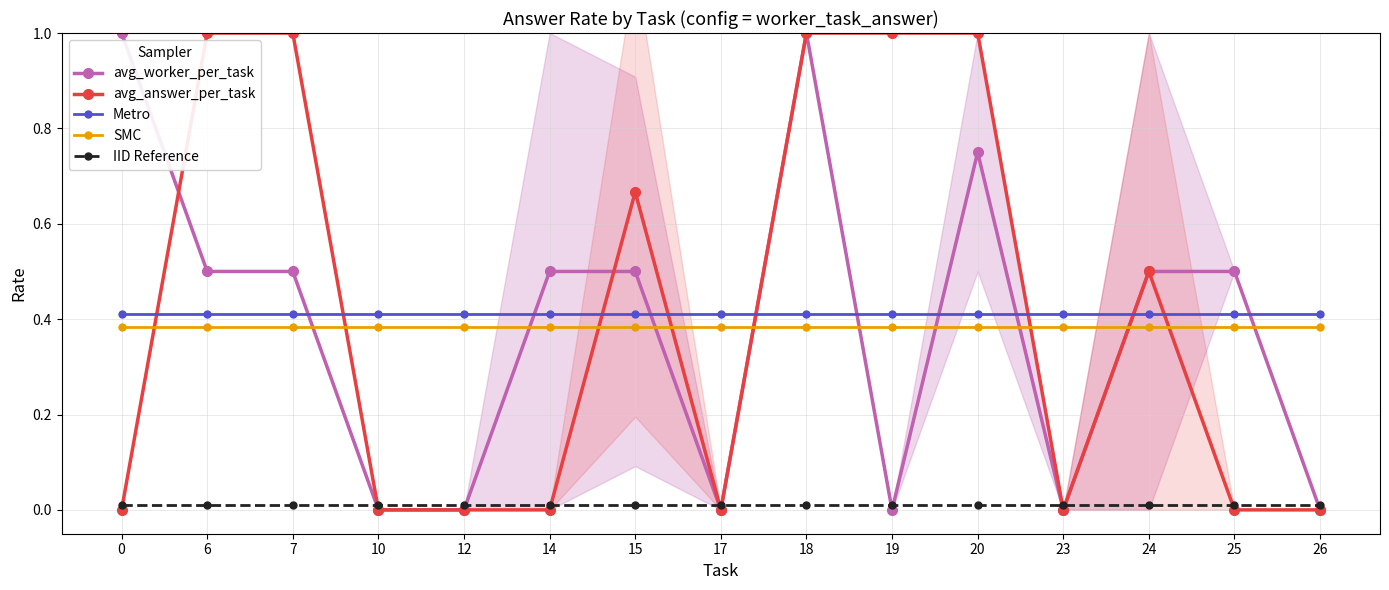

True or false: IID Reference and Metro intersect in this chart.

False